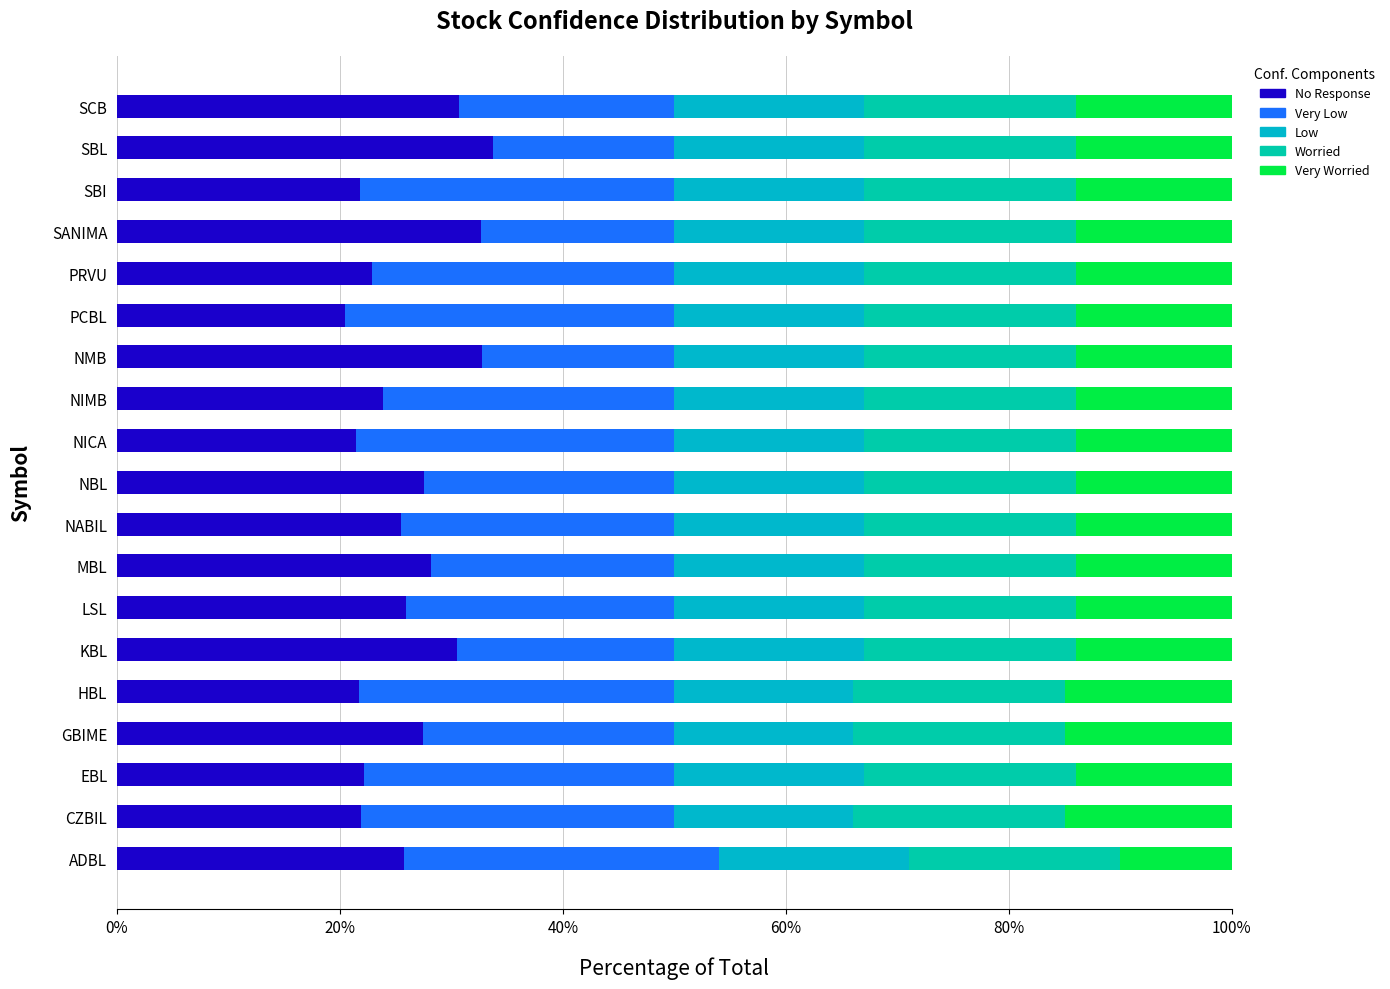

Reading left to right, what are all the values shown in this chart?

No Response: 25.8	21.8	22.2	27.4	21.7	30.4	25.9	28.1	25.5	27.5	21.4	23.8	32.7	20.4	22.9	32.7	21.8	33.7	30.6
Very Low: 28.2	28.2	27.8	22.6	28.3	19.5	24.1	21.9	24.5	22.5	28.6	26.2	17.3	29.6	27.1	17.3	28.2	16.3	19.4
Low: 17.0	16.0	17.0	16.0	16.0	17.0	17.0	17.0	17.0	17.0	17.0	17.0	17.0	17.0	17.0	17.0	17.0	17.0	17.0
Worried: 0.6	0.6	0.6	0.6	0.6	0.6	0.6	0.6	0.6	0.6	0.6	0.6	0.6	0.6	0.6	0.6	0.6	0.6	0.6
Very Worried: 10.0	15.0	14.0	15.0	15.0	14.0	14.0	14.0	14.0	14.0	14.0	14.0	14.0	14.0	14.0	14.0	14.0	14.0	14.0